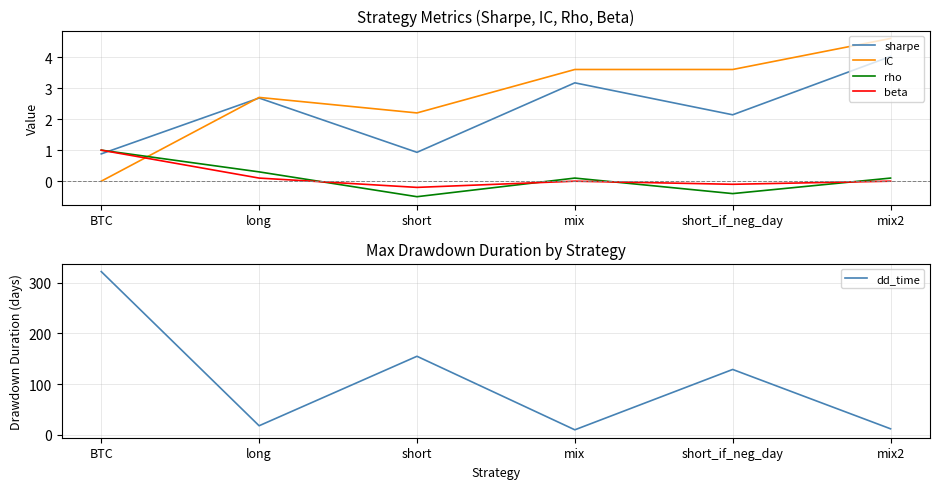

What is the average value of the IC series?

2.8